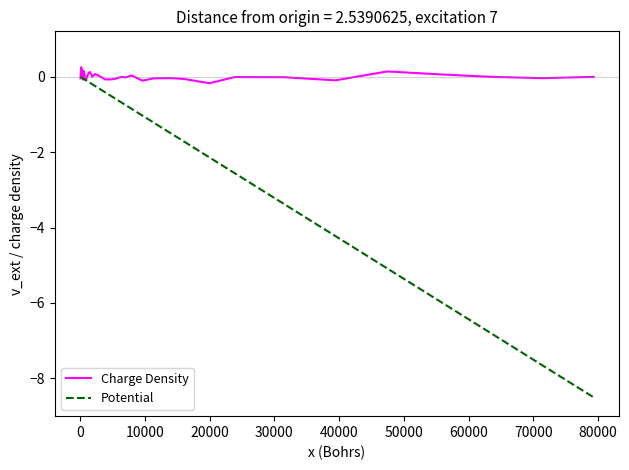

What is the difference between the maximum and minimum values in the Charge Density series?

0.4